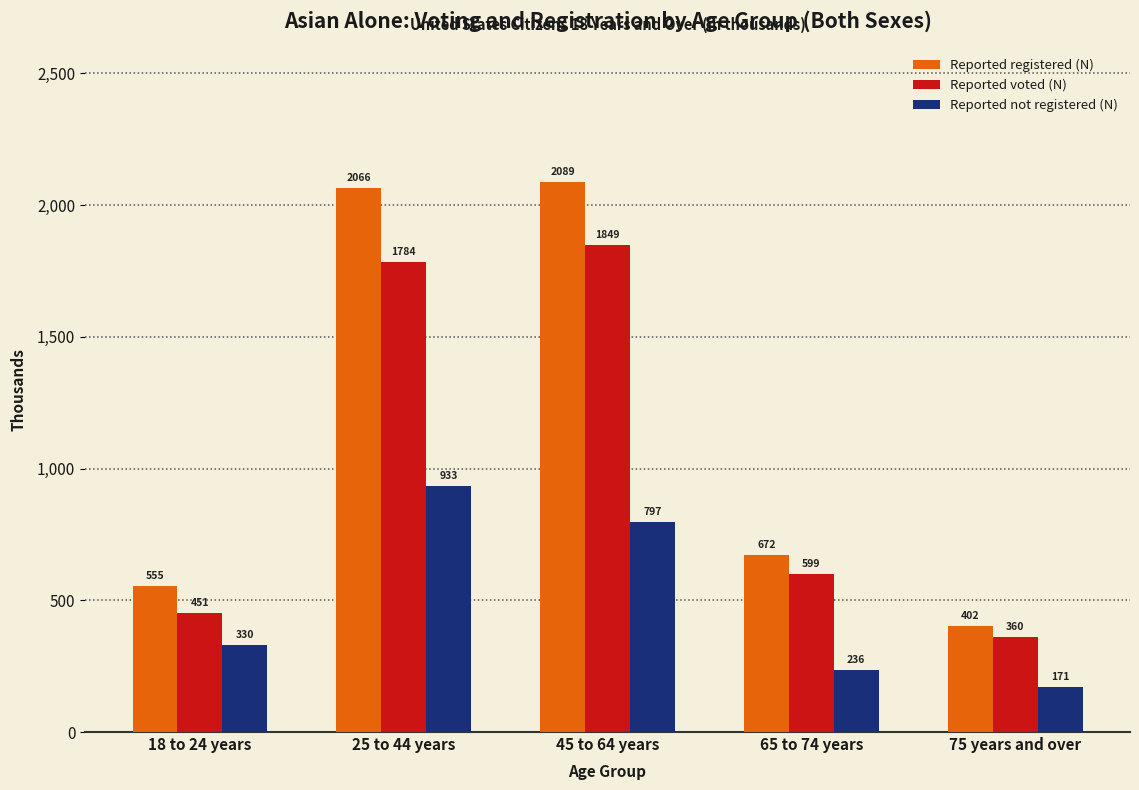

What is the value of the Reported registered (N) bar at the 4th from the left?

672